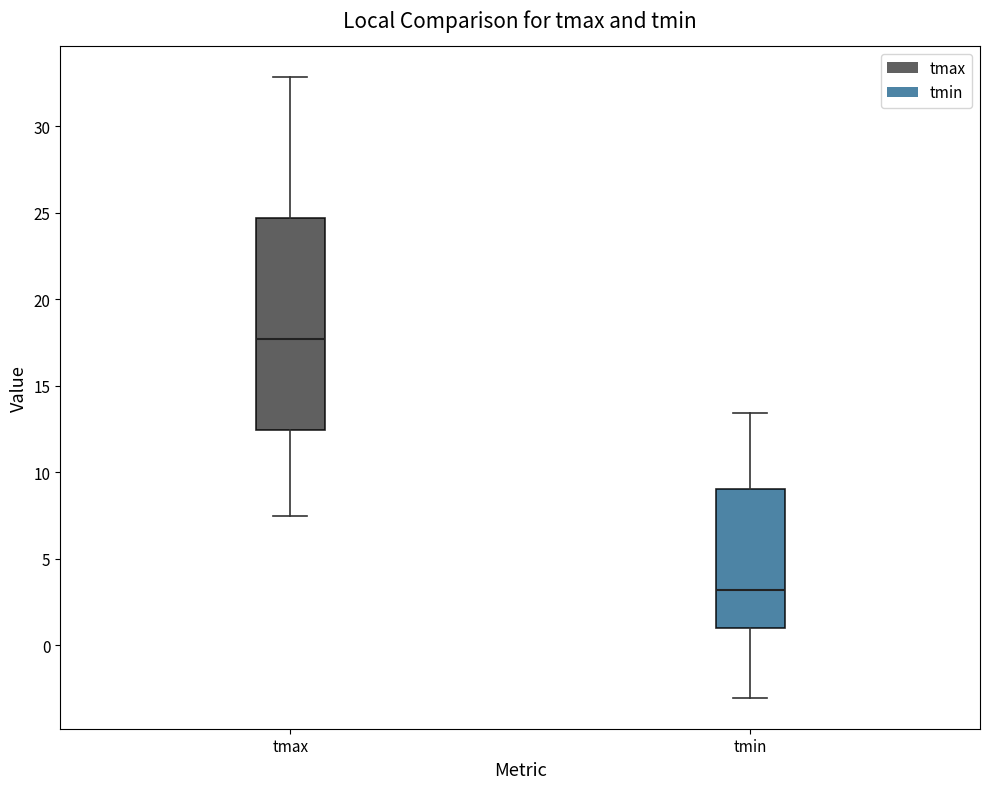

Where does the median line of the box for tmax sit on the y-axis? The values are not printed on the chart, so give them approximately, as read against the axis.

17.5